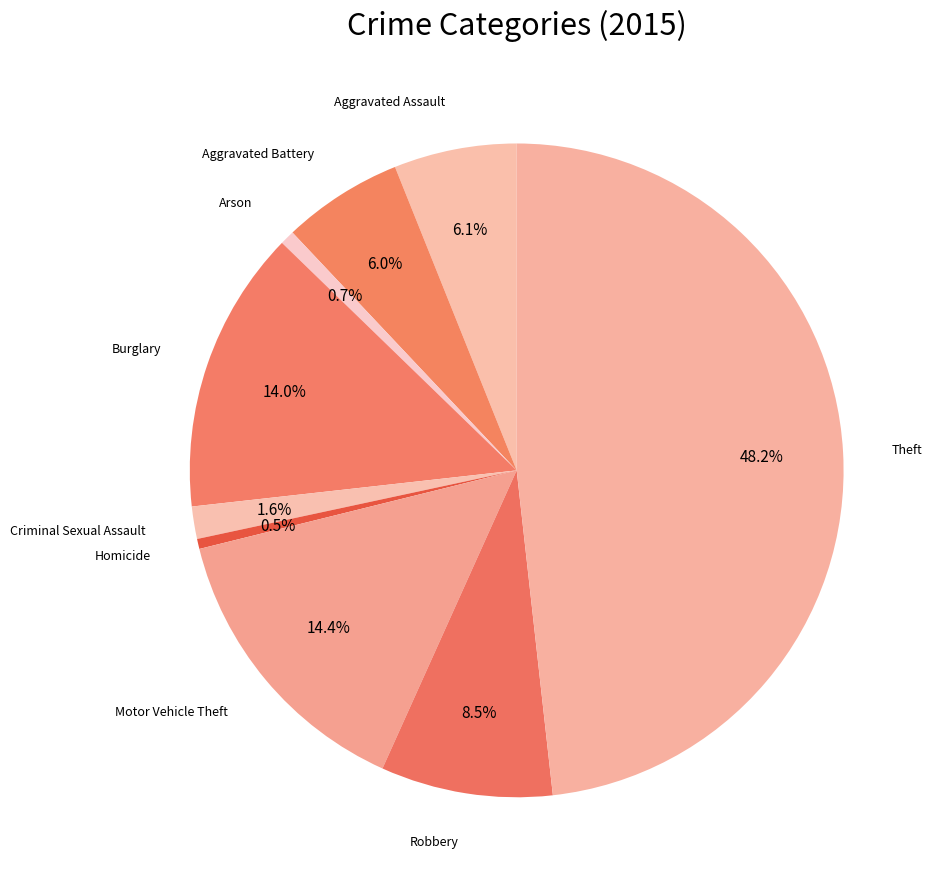

How many segments does this pie chart have?

9